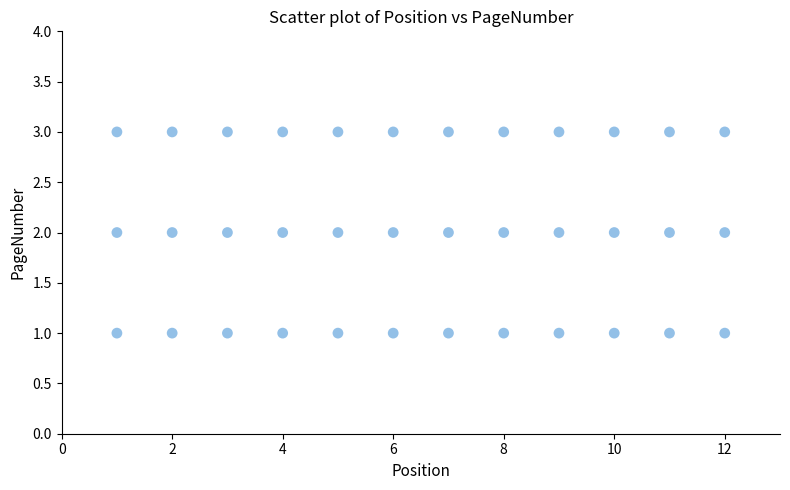

What is the range of X values (max minus min)?

11